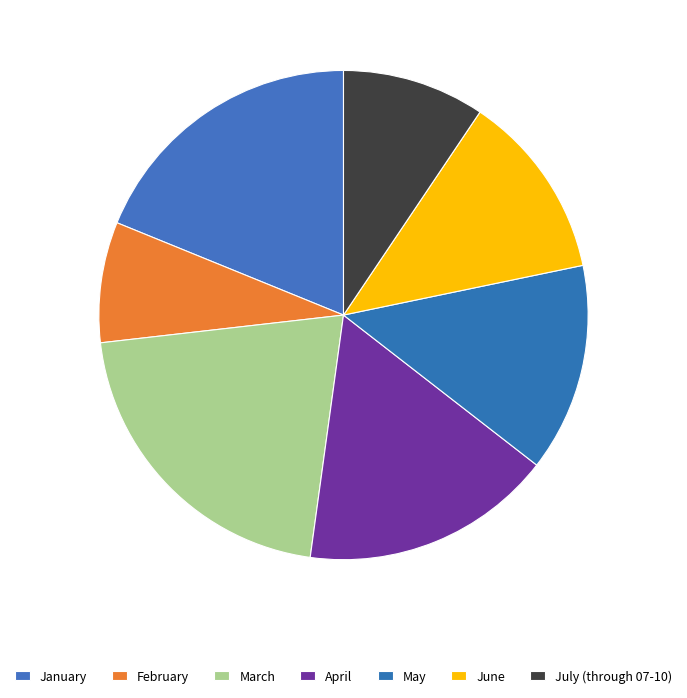

How many slices are in this pie chart?

7